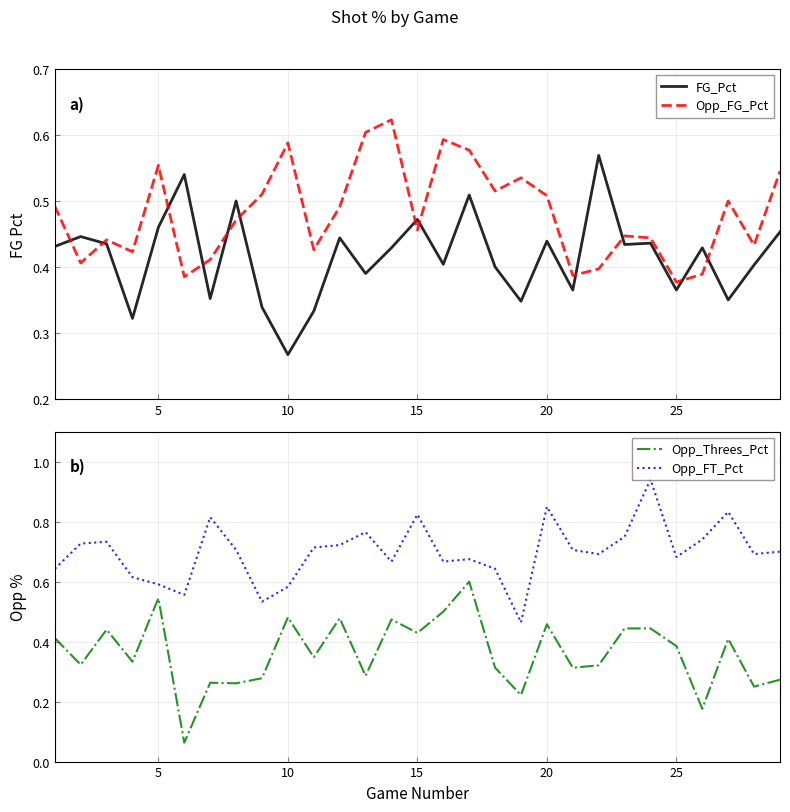

Which series has the largest total across all categories?

Opp_FT_Pct